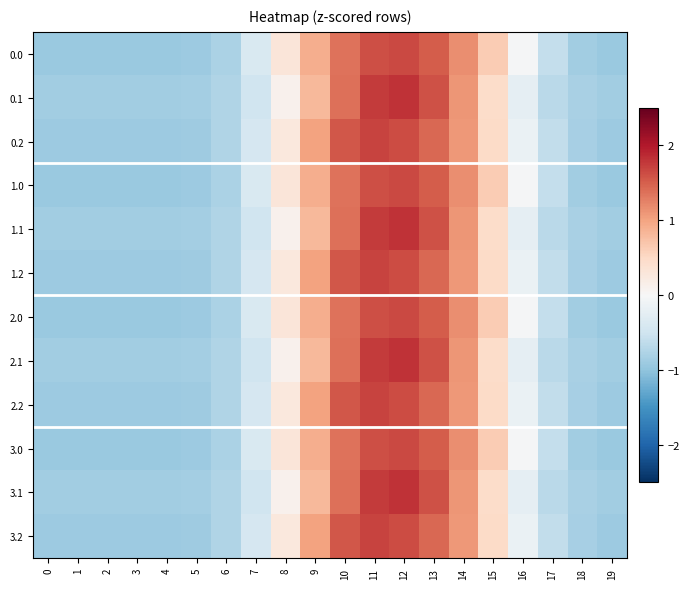

Which has a higher value, 15 or 17?

15